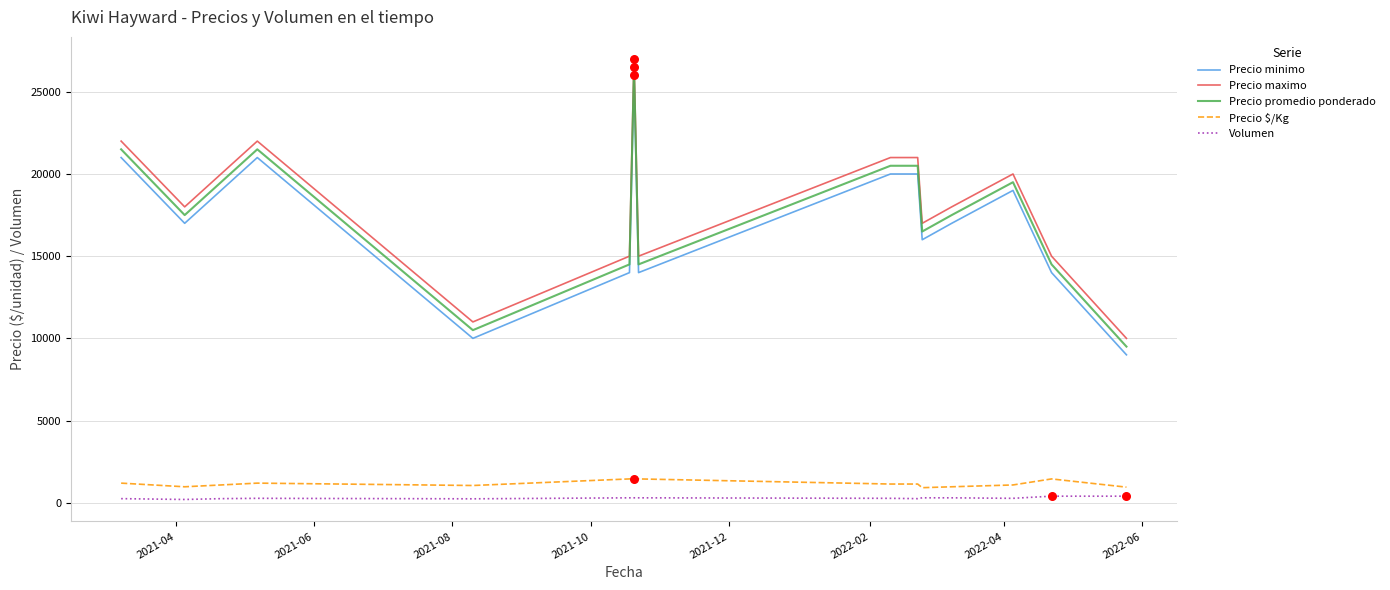

What are all the series names shown in the legend?

Precio minimo, Precio maximo, Precio promedio ponderado, Precio $/Kg, Volumen